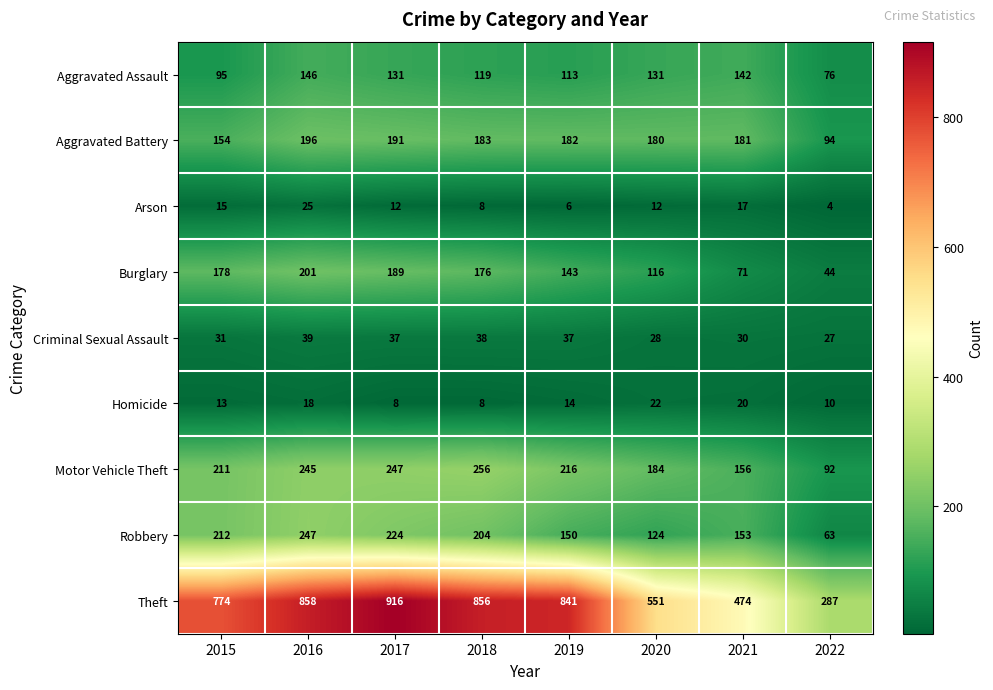

At which label does Burglary first exceed 176?

2015